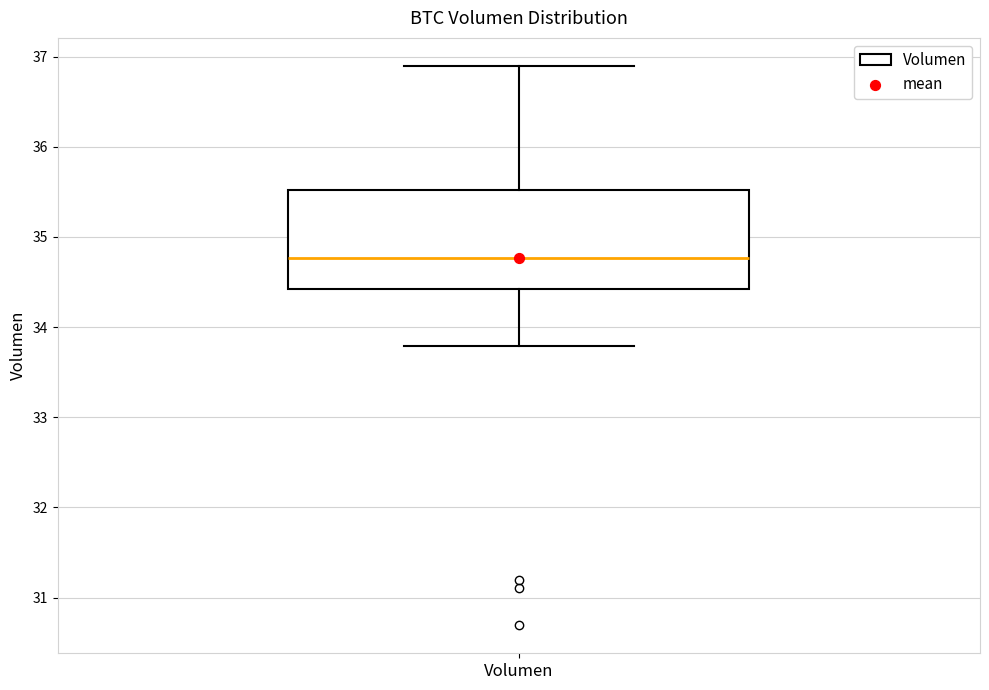

Where does the upper whisker of the box for Volumen end on the y-axis? The values are not printed on the chart, so give them approximately, as read against the axis.

36.9